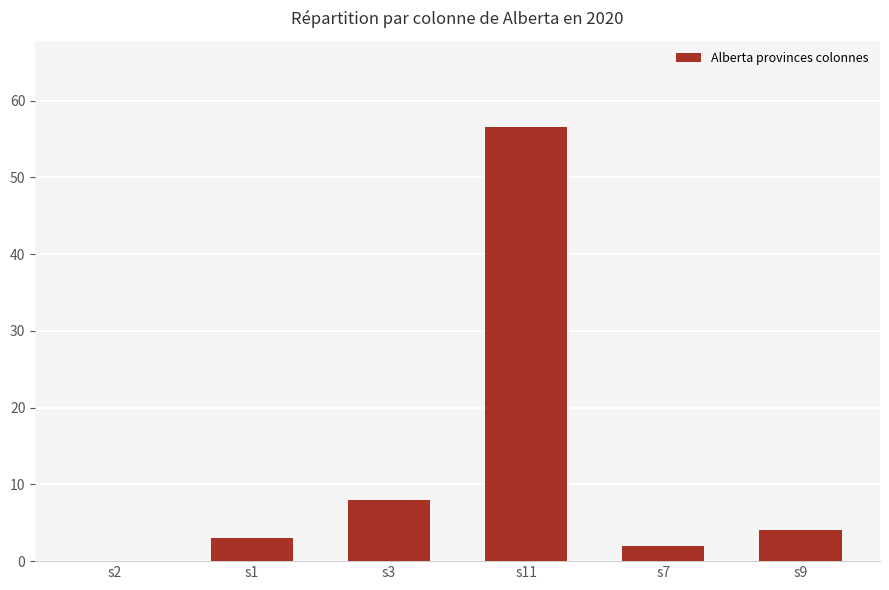

What is the greatest value displayed?

56.5